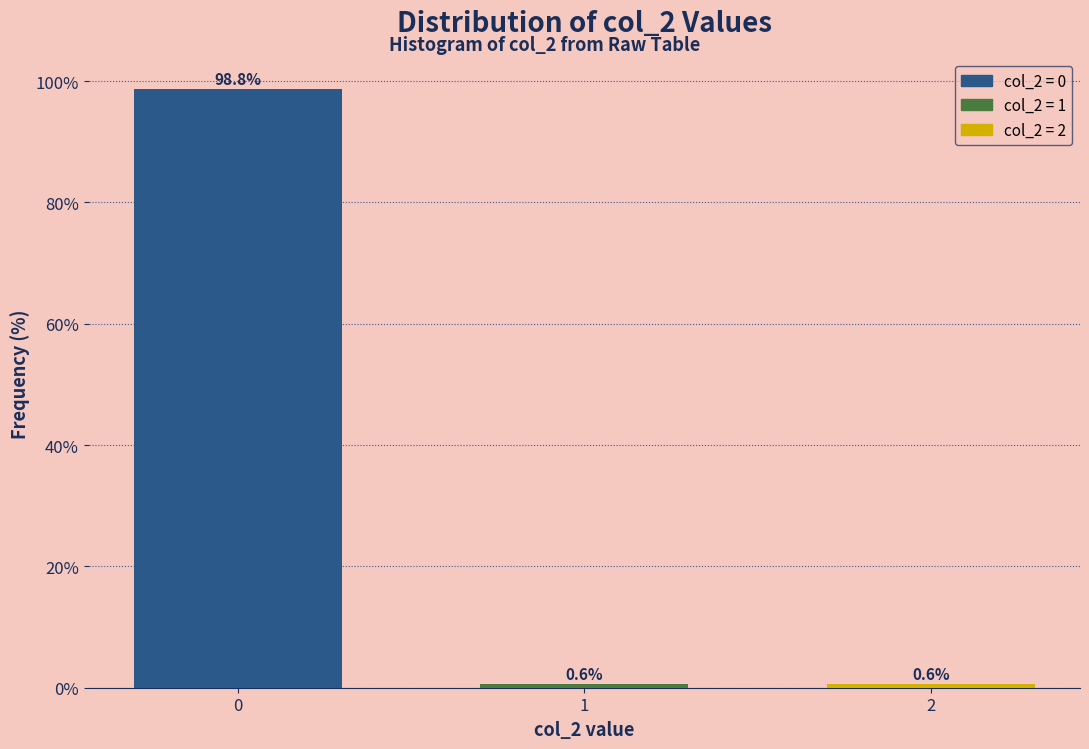

Reading left to right, transcribe all the data shown in this chart.

98.8	0.6	0.6